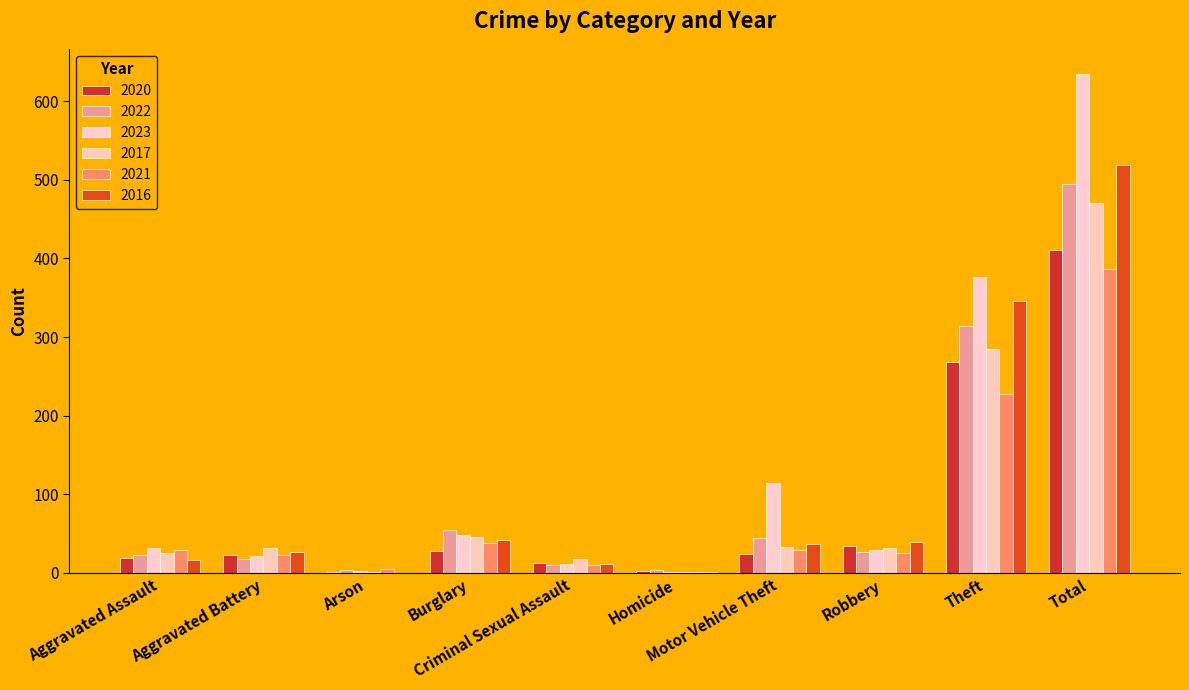

At which label does 2016 first exceed 37?

Burglary